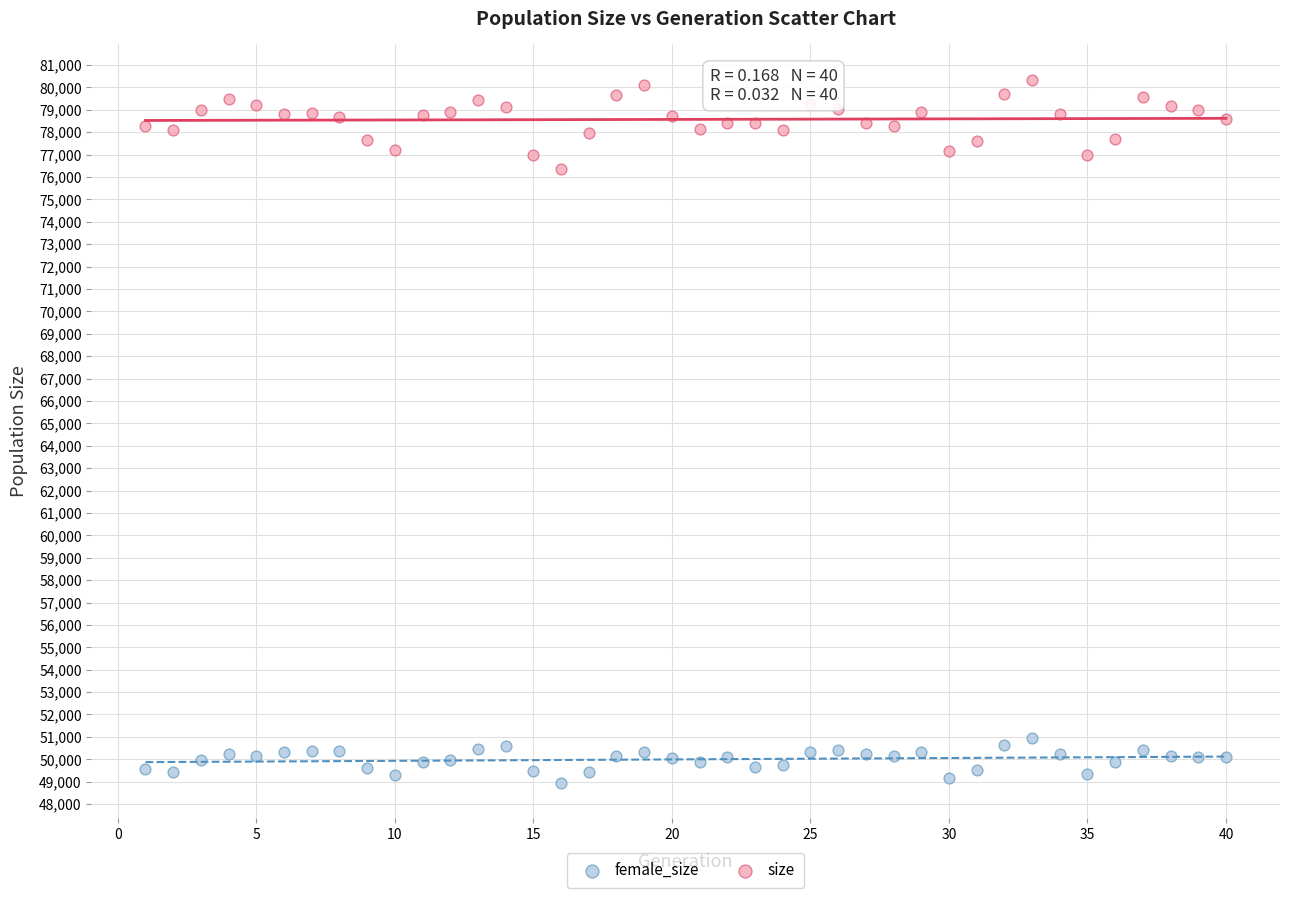

What is the X range (max minus min) for the scatter plot?

39